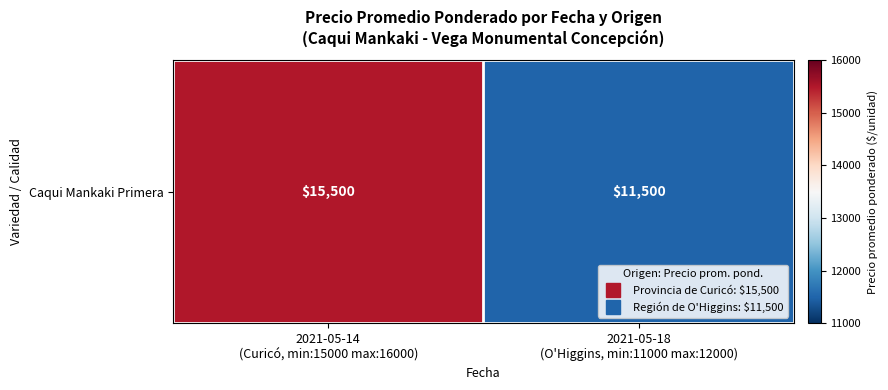

List the labels in order of value, smallest first.

2021-05-18
(O'Higgins, min:11000 max:12000), 2021-05-14
(Curicó, min:15000 max:16000)